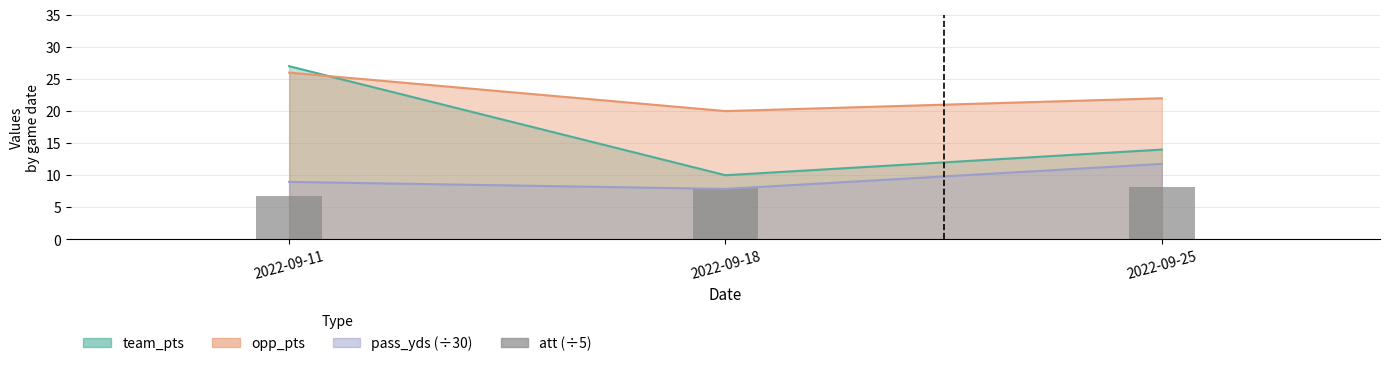

How many data points are less than 8?

1